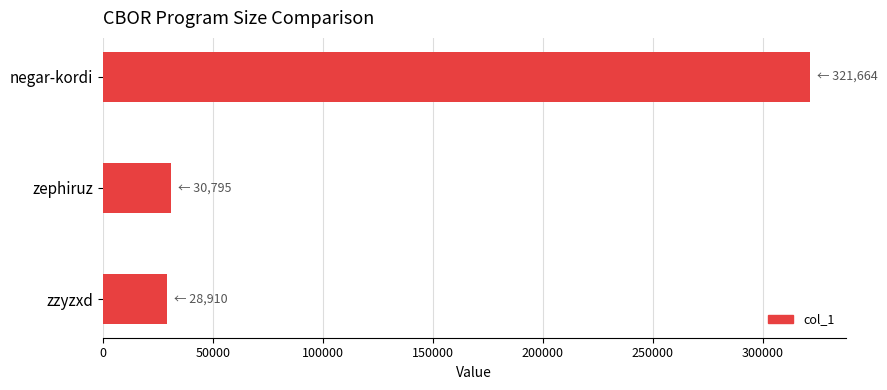

What is the label of the 1st bar from the bottom?

zzyzxd